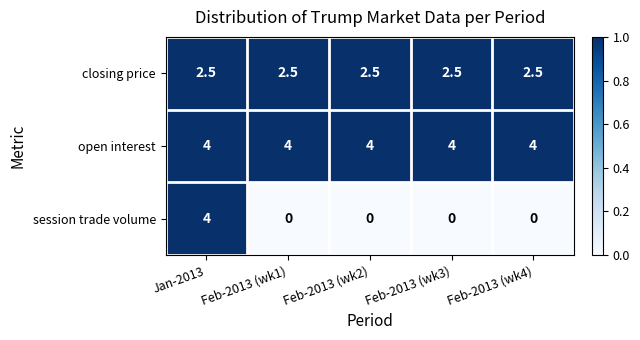

List the series in order of their overall mean, lowest first.

session trade volume, closing price, open interest